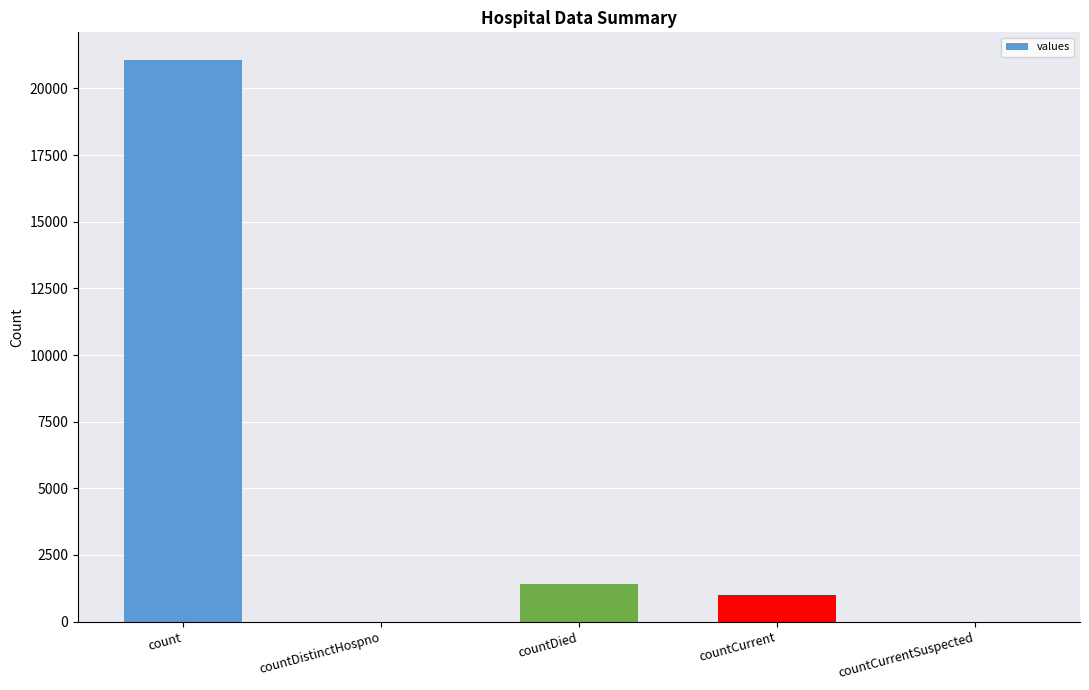

What is the sum of all values?

23461